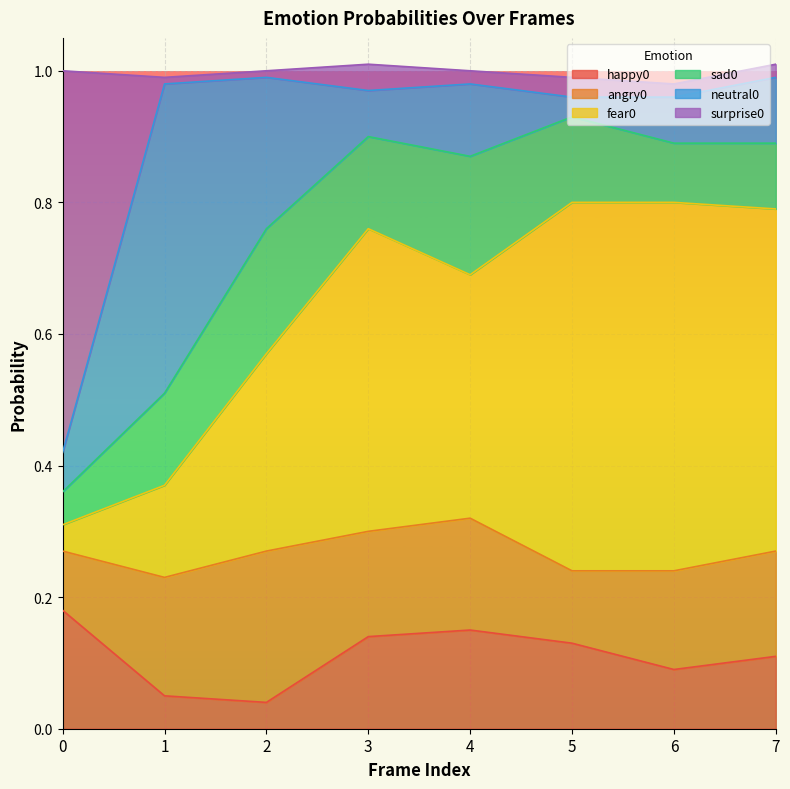

Does the chart display data point markers on the line(s)?

No